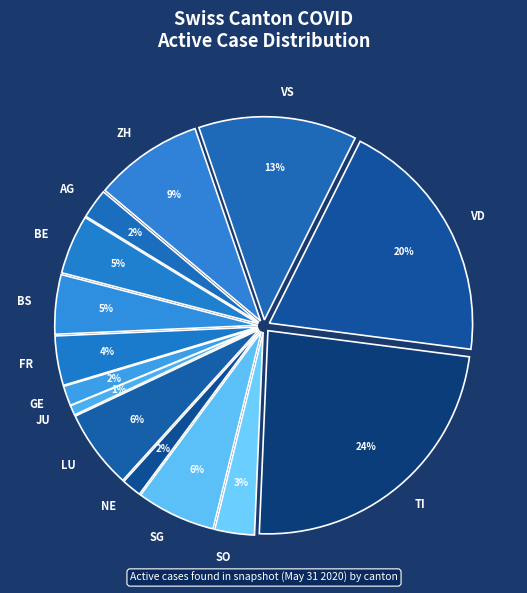

What is the largest slice in the pie chart?

TI